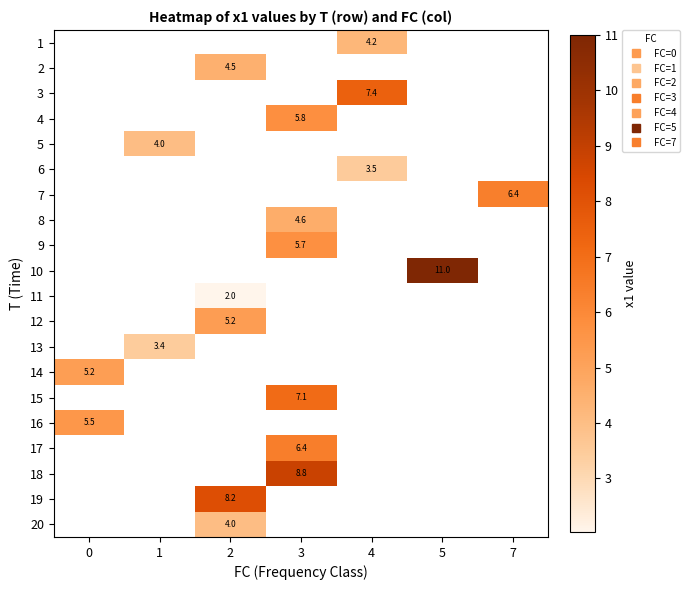

Is the value of 7 at 1 greater than the value of 20 at 3?

No